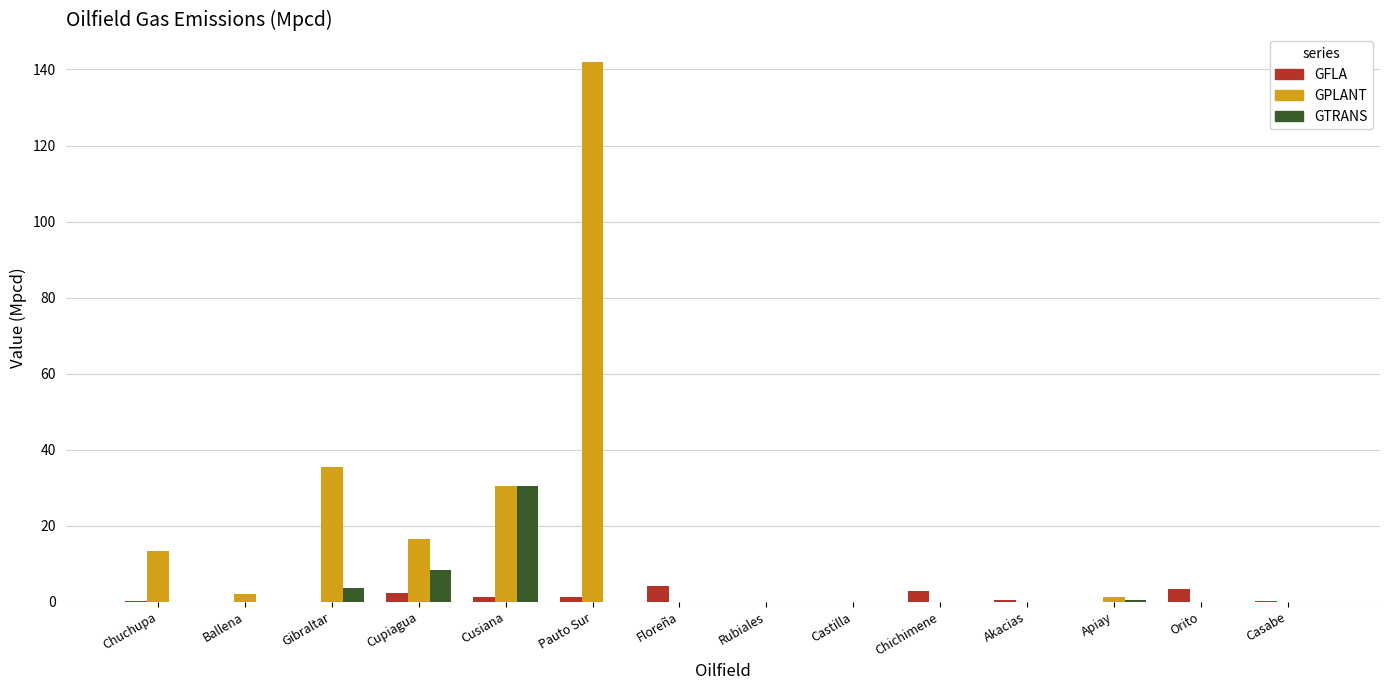

True or false: GTRANS has a value of 0.0 at Rubiales.

True